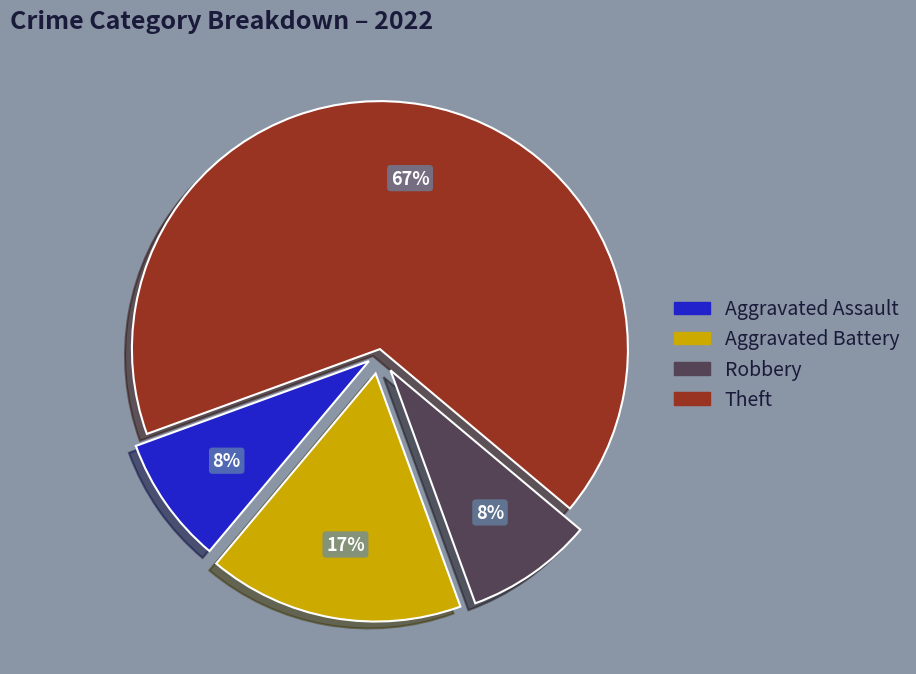

To the nearest percent, what is the average slice percentage?

25%